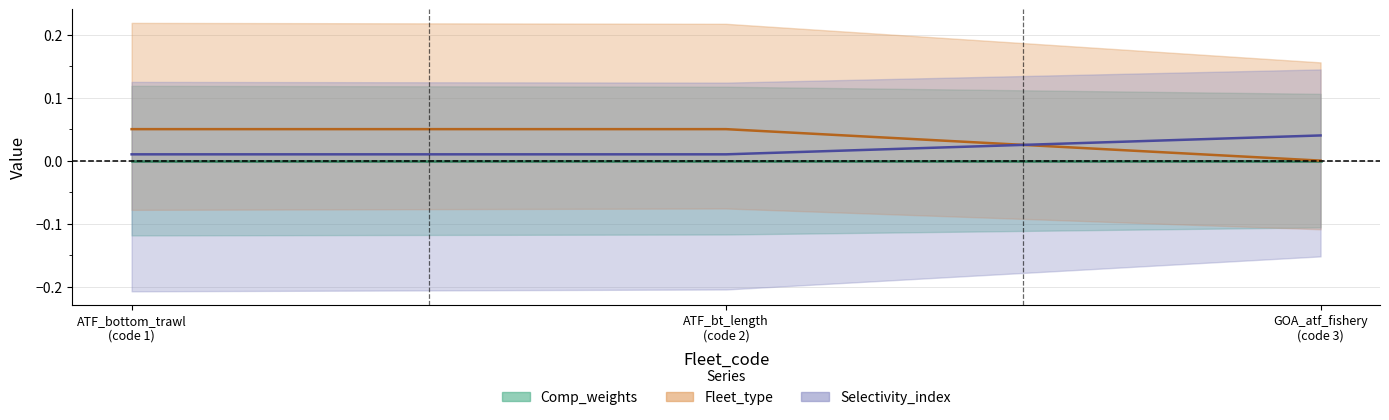

Is it true that Fleet_type (center) equals 0.1 at ATF_bt_length
(code 2)?

True